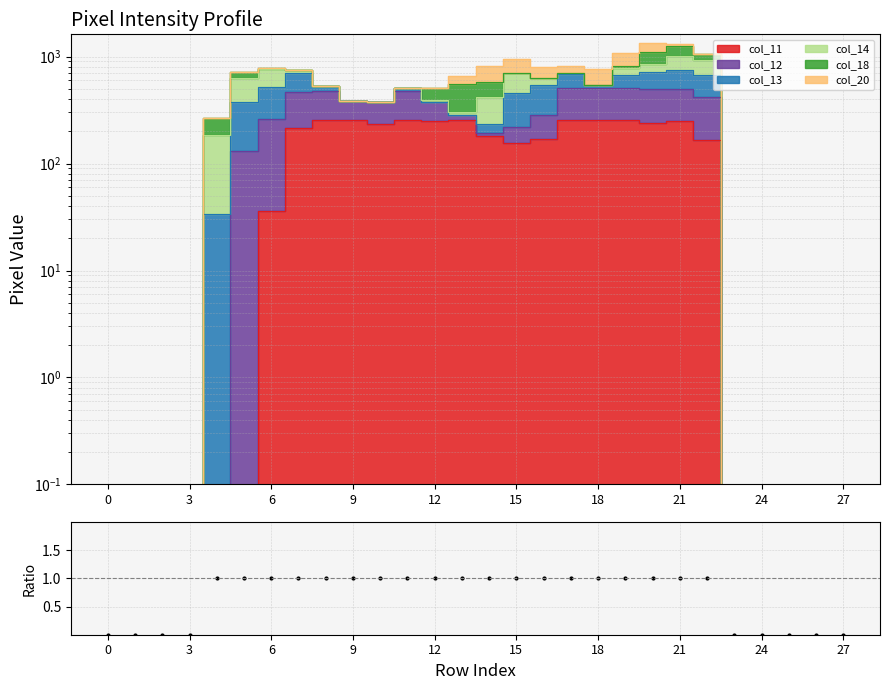

How many values are below 1?

9